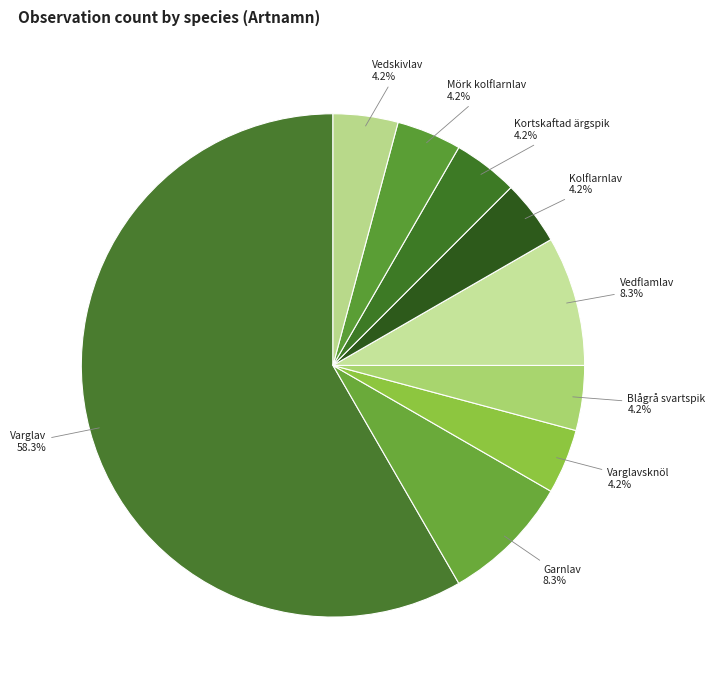

To the nearest percent, what percentage of the pie is Mörk kolflarnlav?

4%